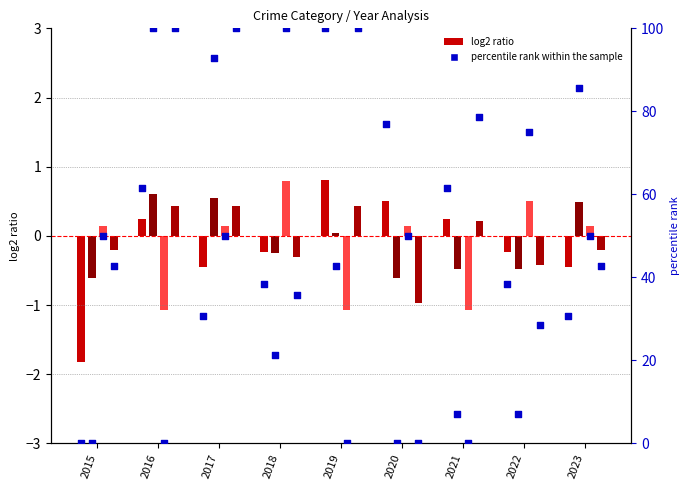

At how many categories does at least one series exceed 13?

9